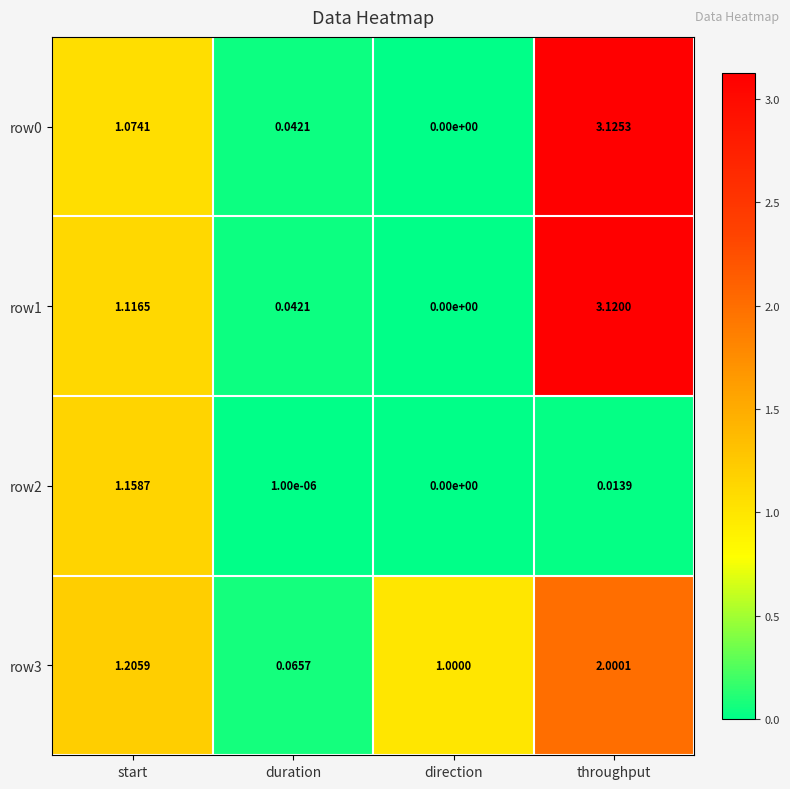

List the labels in order of row3 value, largest first.

throughput, start, direction, duration